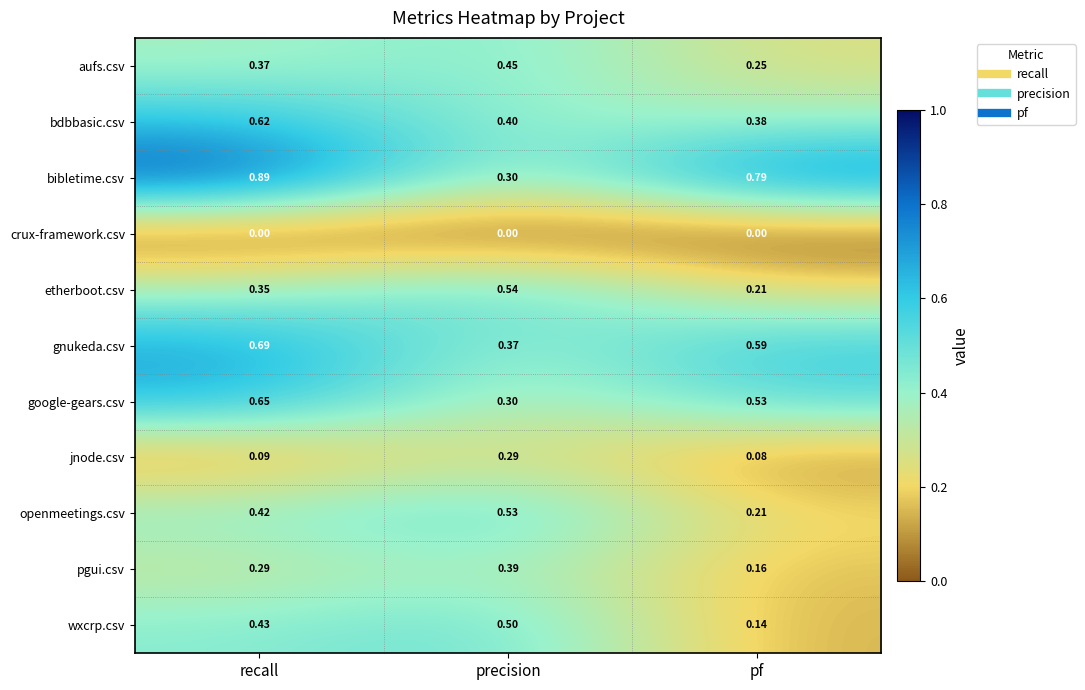

At which category is the sum across all series the highest?

recall